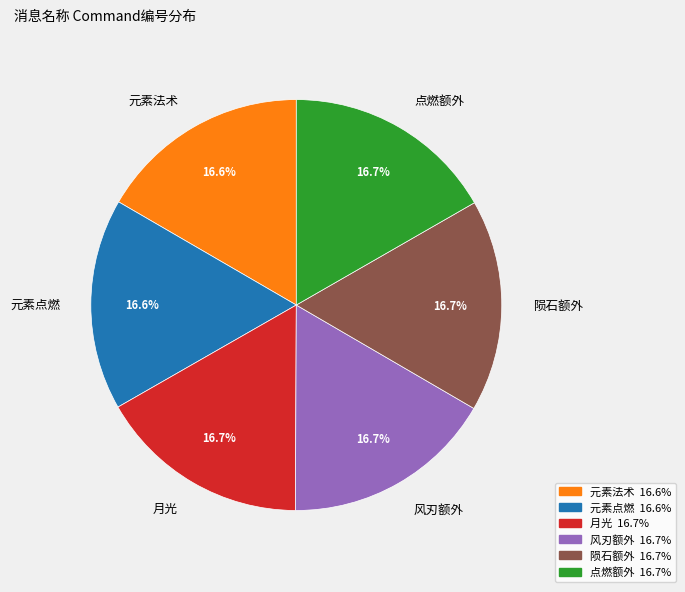

How many slices are in this pie chart?

6